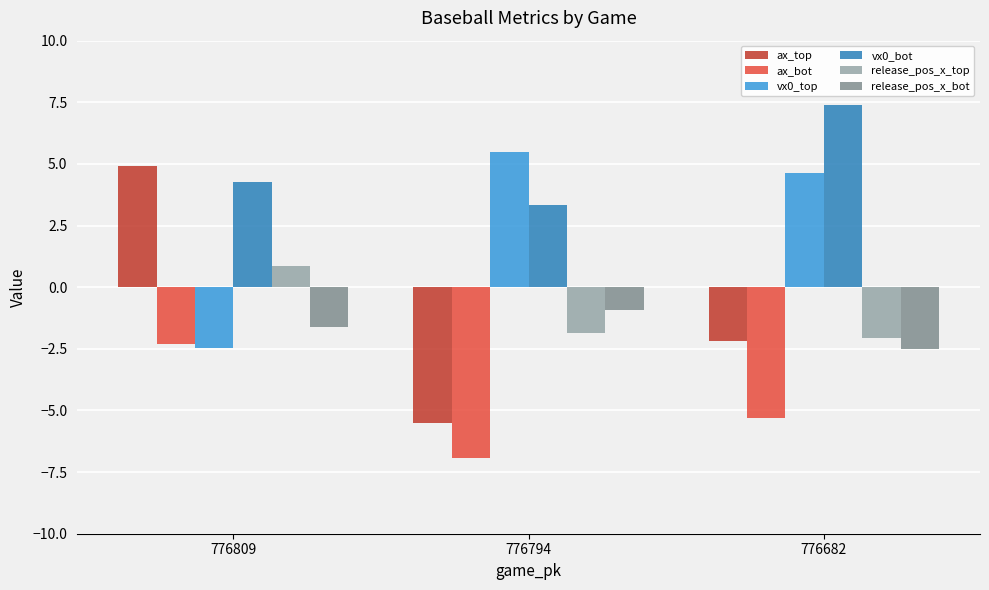

What is the total value across all series at 776794?

-6.4